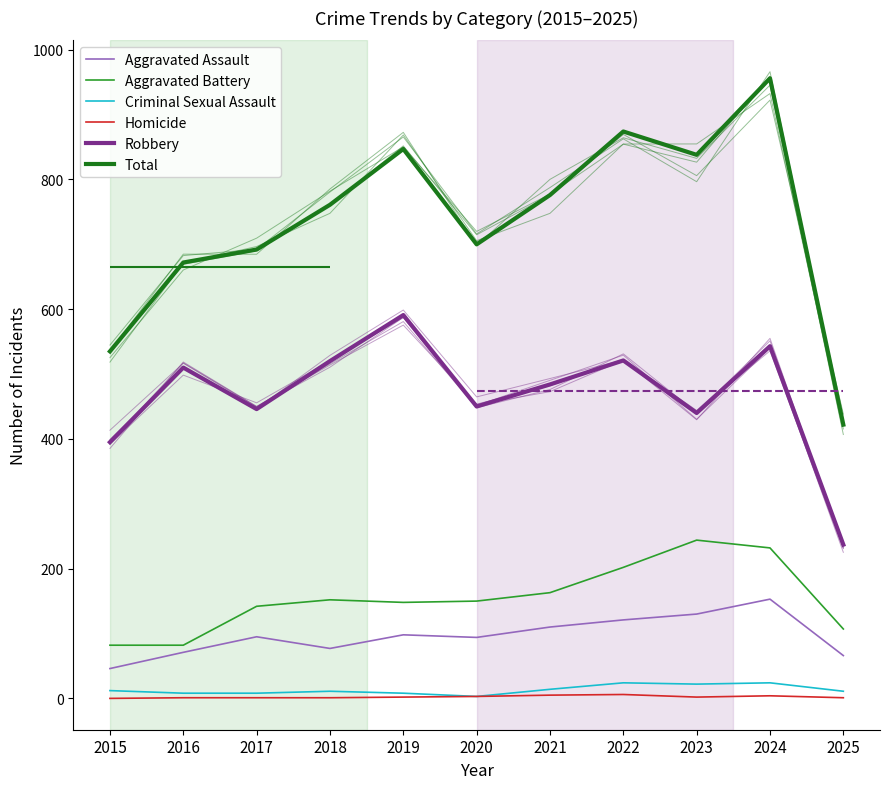

Does the chart display data point markers on the line(s)?

No